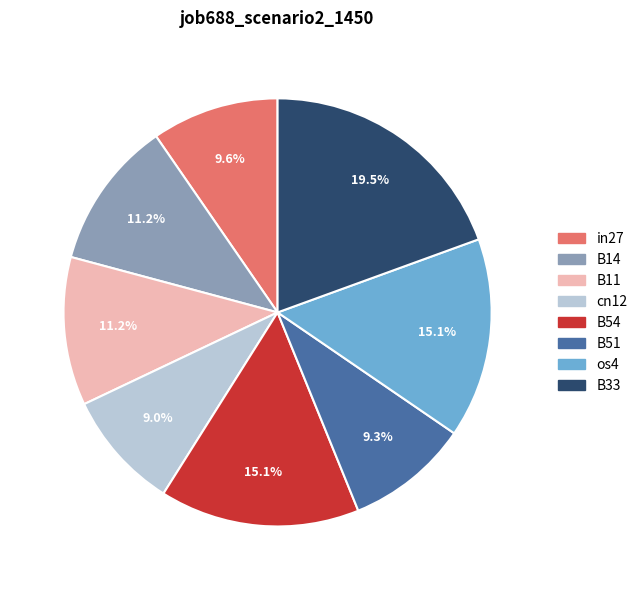

Count the number of slices in the pie.

8